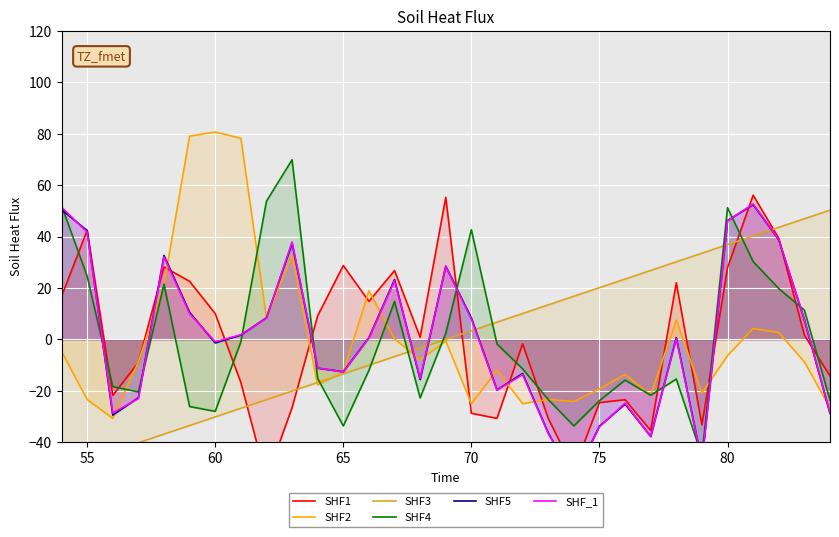

Reading left to right, list all the values displayed in this chart.

SHF1: 16.7	42.4	-21.8	-9.0	28.2	22.6	10.0	-16.8	-54.5	-26.6	9.2	28.7	14.8	26.8	0.8	55.3	-28.8	-30.7	-1.7	-30.7	-50.9	-24.6	-23.5	-35.5	22.0	-33.3	27.9	56.1	39.4	1.6	-14.3
SHF2: -4.7	-23.4	-30.7	-8.8	21.3	79.1	80.7	78.3	8.3	32.7	-17.7	-12.8	18.9	0.2	-8.0	-0.6	-25.0	-12.0	-25.0	-23.4	-24.2	-19.3	-13.6	-21.8	7.5	-21.0	-6.3	4.3	2.6	-8.8	-26.7
SHF3: -50.3	-47.0	-43.6	-40.2	-36.9	-33.5	-30.2	-26.8	-23.5	-20.1	-16.8	-13.4	-10.1	-6.7	-3.4	0.0	3.4	6.7	10.1	13.4	16.8	20.1	23.5	26.8	30.2	33.5	36.9	40.2	43.6	47.0	50.3
SHF4: 52.1	24.6	-18.4	-20.5	21.5	-26.2	-28.0	-1.0	53.8	69.9	-15.2	-33.7	-12.1	14.7	-22.8	2.4	42.6	-1.8	-11.5	-23.4	-33.7	-23.8	-15.9	-21.7	-15.5	-45.4	51.2	30.3	19.8	11.4	-23.6
SHF5: 50.5	42.3	-29.5	-22.7	32.7	10.5	-1.4	1.6	8.4	37.4	-11.2	-12.6	0.7	23.2	-15.7	28.5	8.3	-19.7	-13.3	-36.4	-54.1	-33.8	-25.2	-37.8	0.7	-47.6	46.2	52.4	38.7	7.6	-28.8
SHF_1: 51.5	41.7	-28.7	-23.0	32.1	10.0	-0.9	1.8	8.3	37.9	-11.1	-12.7	0.6	22.8	-15.2	28.4	7.8	-19.7	-13.7	-36.6	-53.9	-34.0	-24.8	-37.9	0.3	-47.7	46.1	52.7	38.9	7.8	-28.7